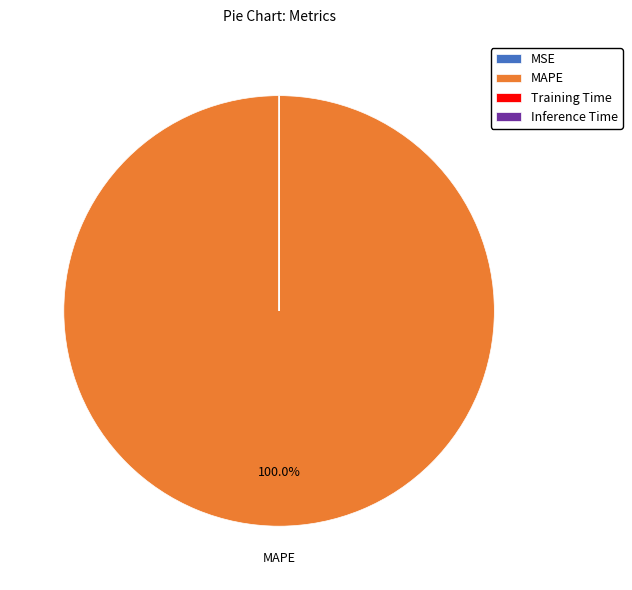

Which category has the biggest portion of the pie?

MAPE